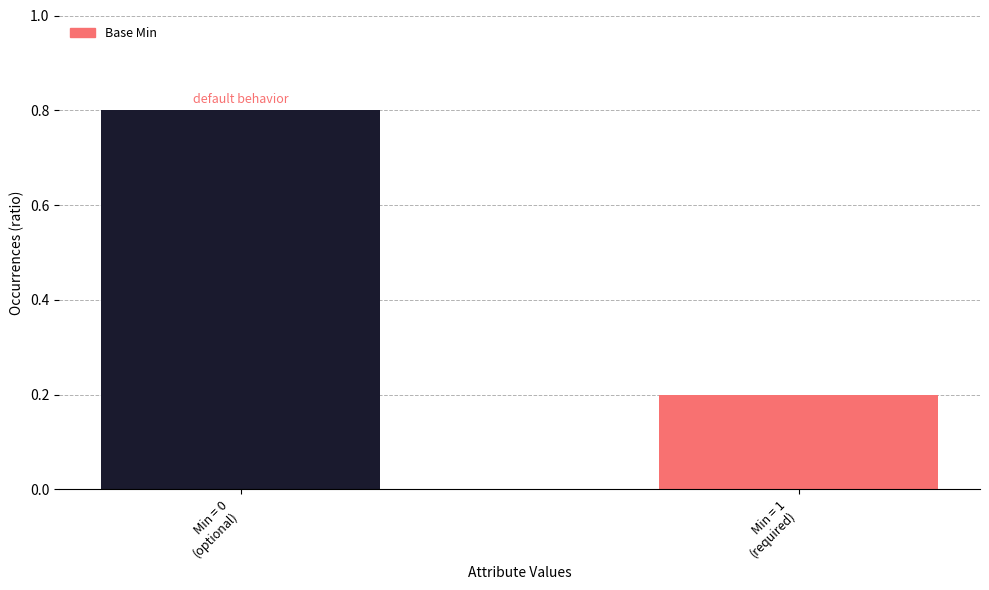

Between Min = 0
(optional) and Min = 1
(required), which is larger?

Min = 0
(optional)